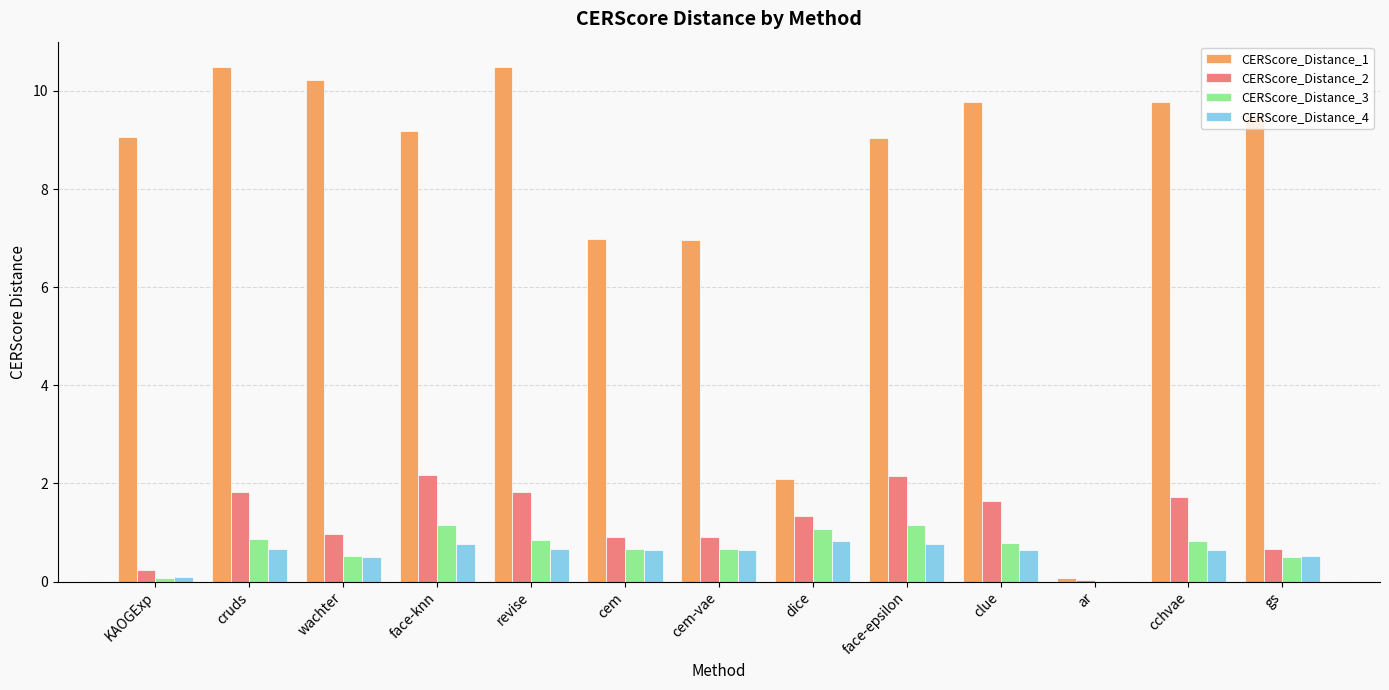

What is the maximum value for CERScore_Distance_3?

1.2